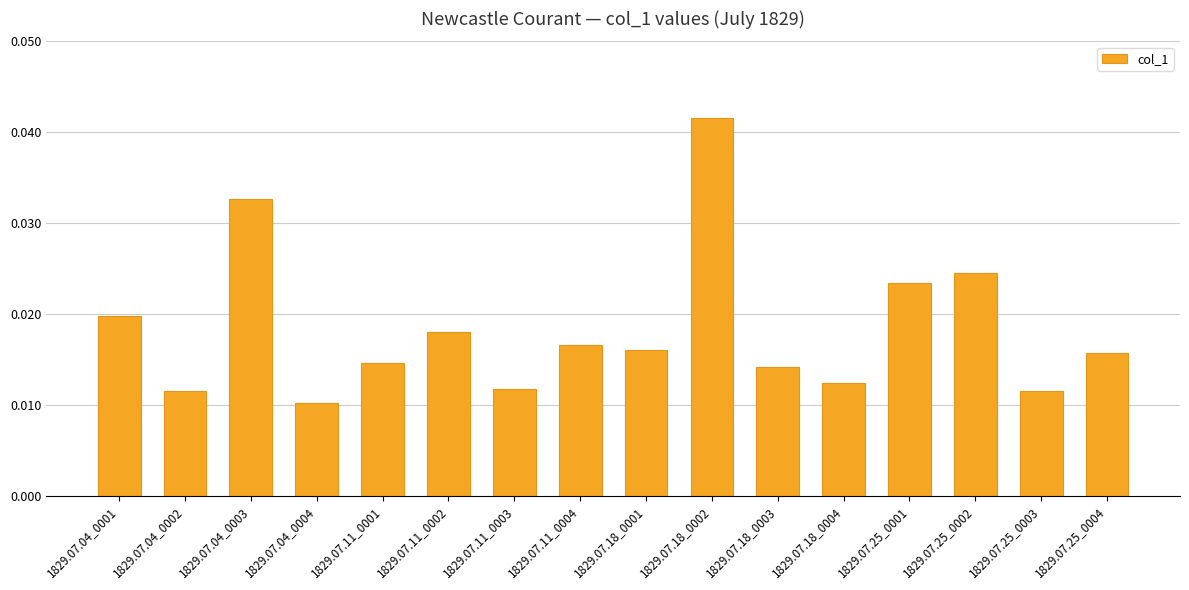

At which category does the chart reach its peak across all series?

1829.07.18_0002